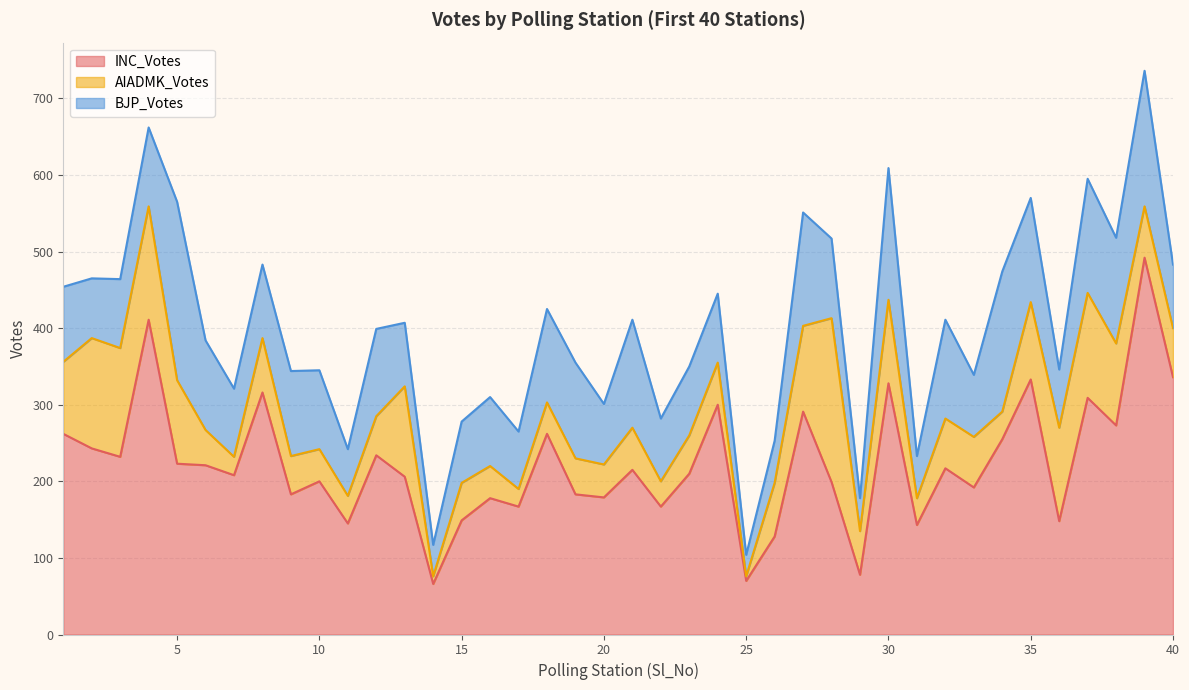

What is the value of the BJP_Votes point at the 32nd from the left?

129